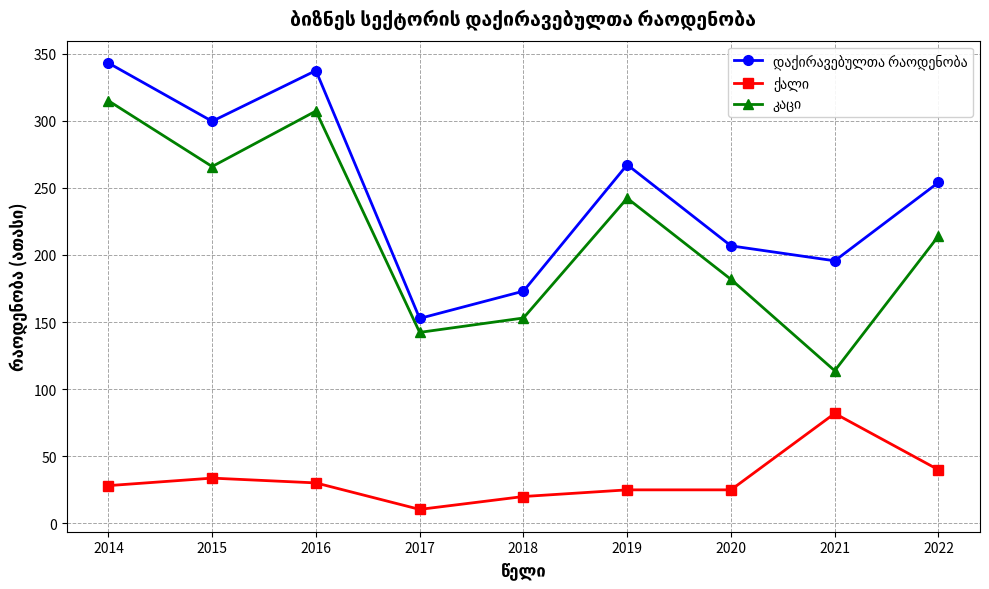

What is the total value across all series at 2021?

391.2